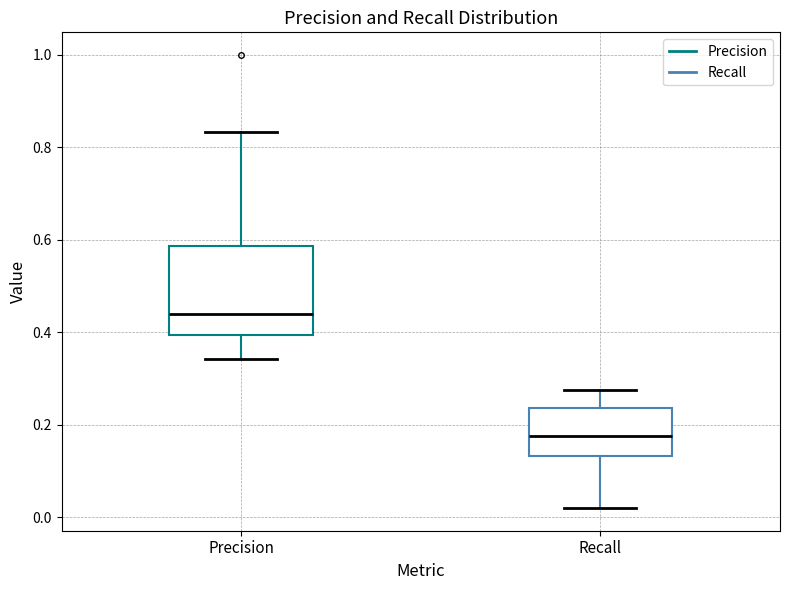

Comparing the boxes themselves (not the whiskers), which one is the tallest?

Precision